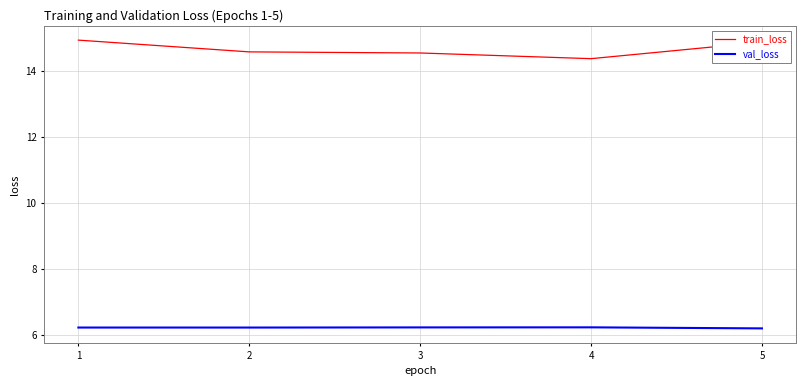

True or false: train_loss and val_loss intersect in this chart.

False